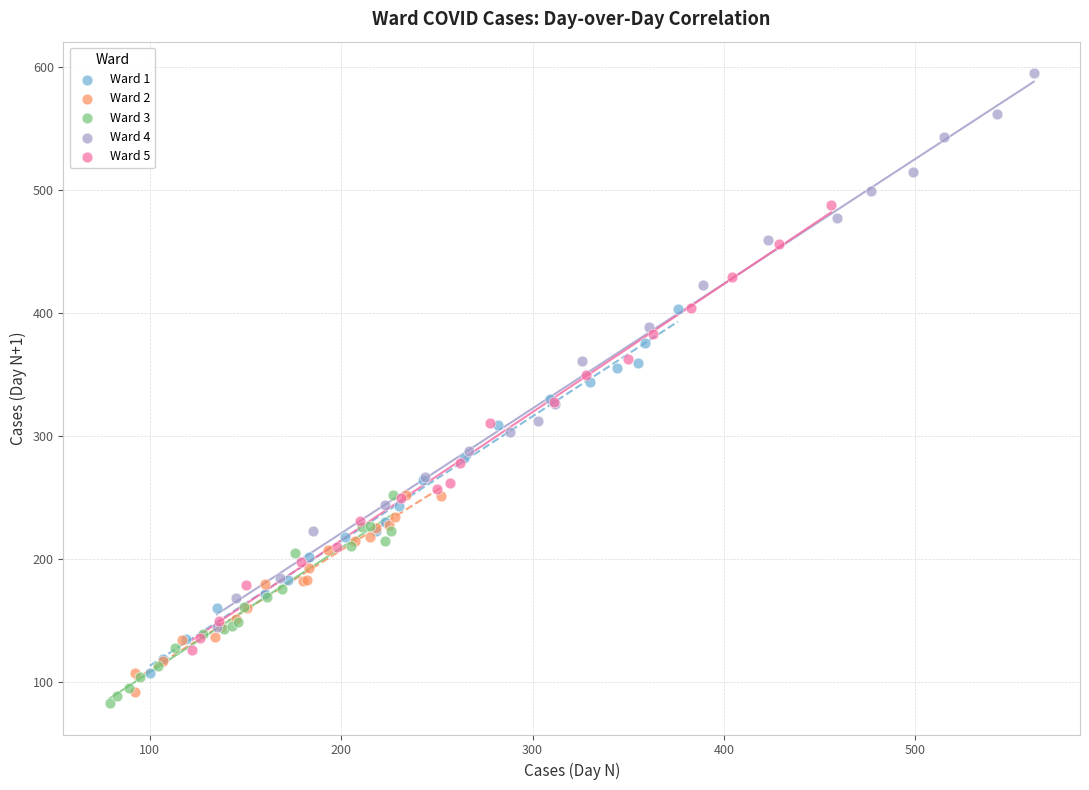

What are all the series names shown in the legend?

Ward 1, Ward 2, Ward 3, Ward 4, Ward 5